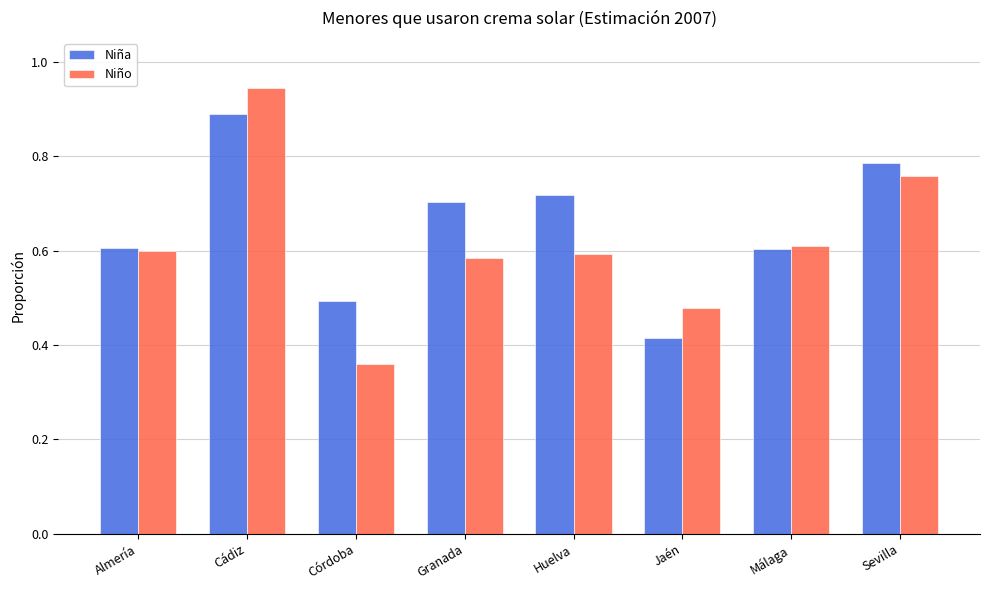

What is the sum of all Niño values?

4.9